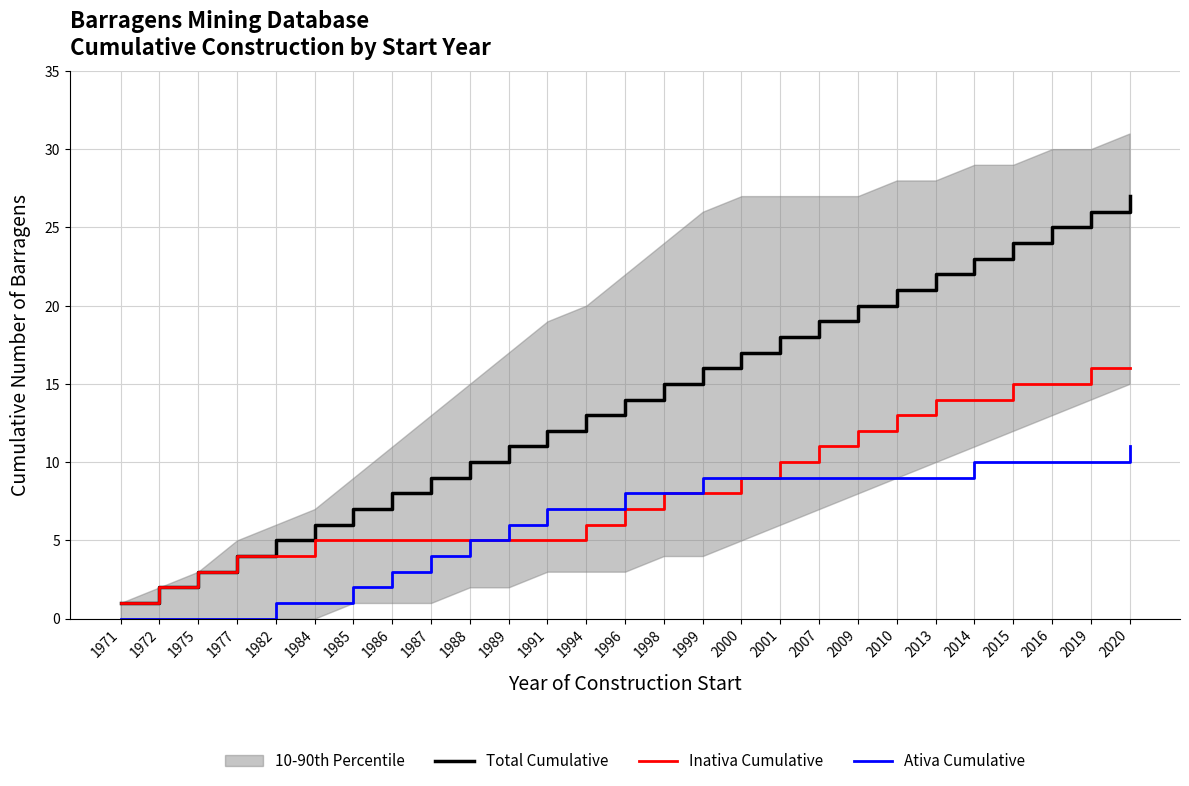

Rank the series by their maximum value, from lowest to highest.

Ativa Cumulative, Inativa Cumulative, Total Cumulative